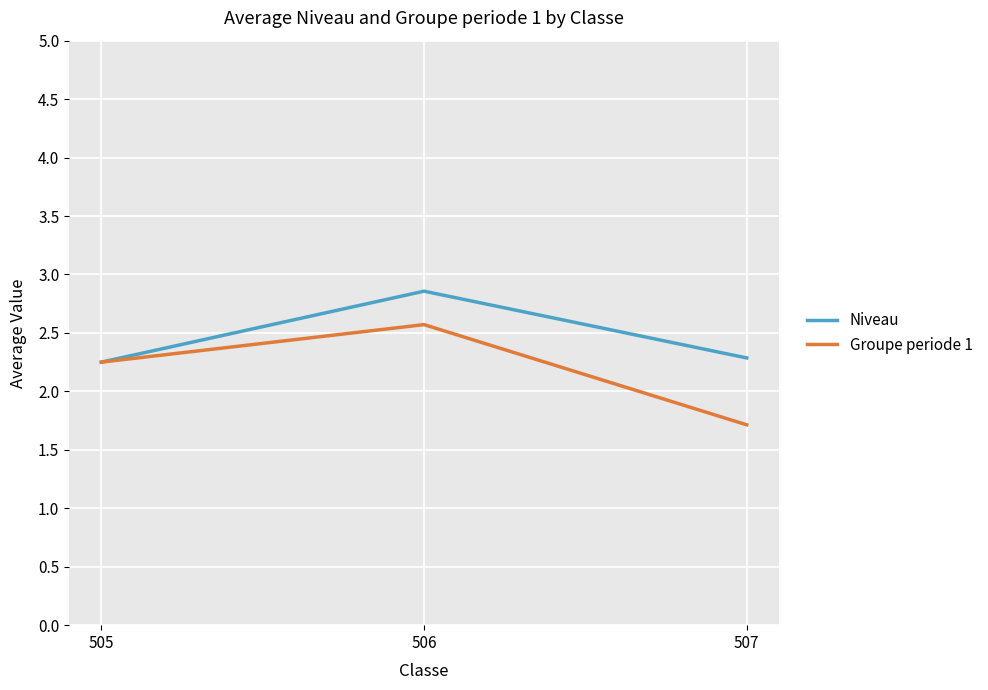

At 506, list the series in order from largest to smallest.

Niveau, Groupe periode 1